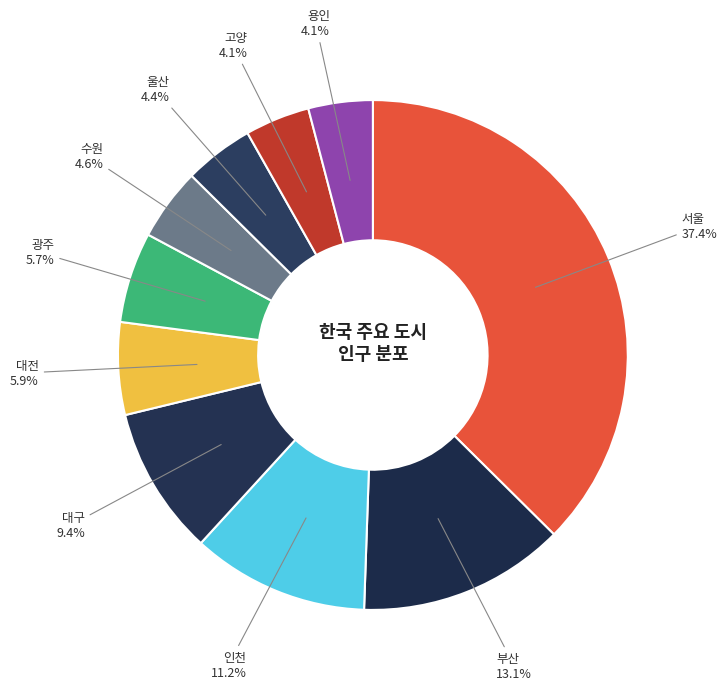

Does any single category account for the majority?

No